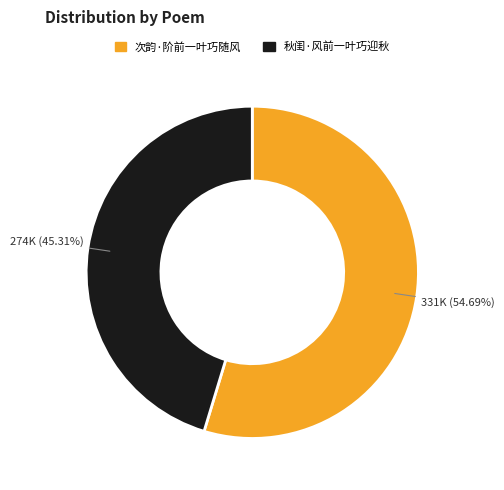

To the nearest percent, what is the difference between the largest and smallest slice percentages?

9%